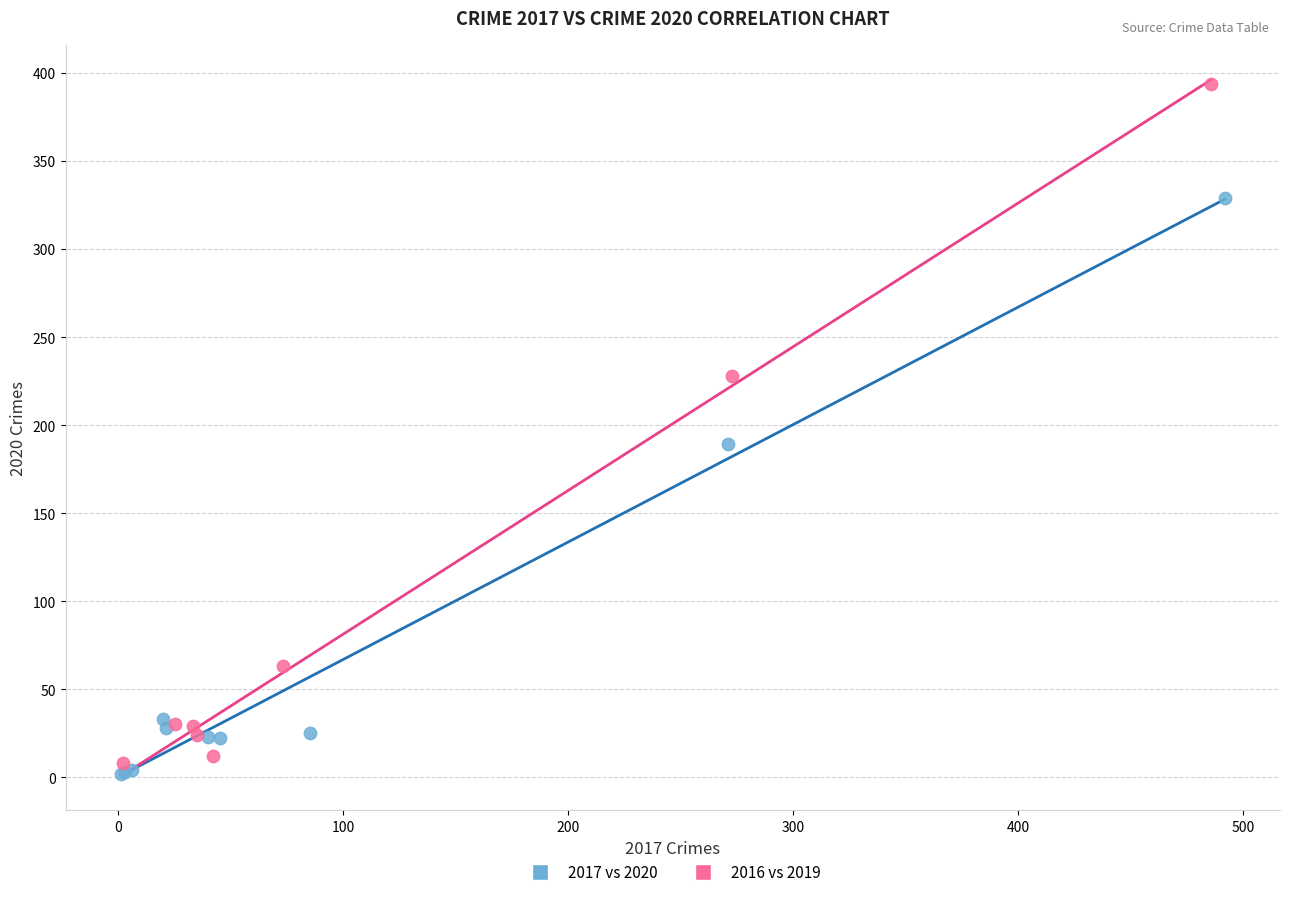

Which series reaches the maximum Y coordinate?

2016 vs 2019